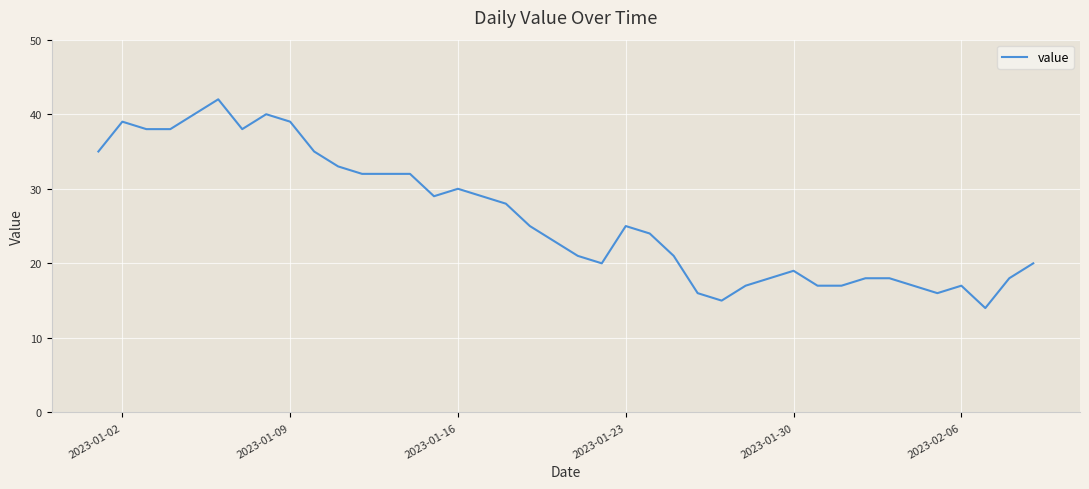

What is the difference between the maximum and minimum values?

28